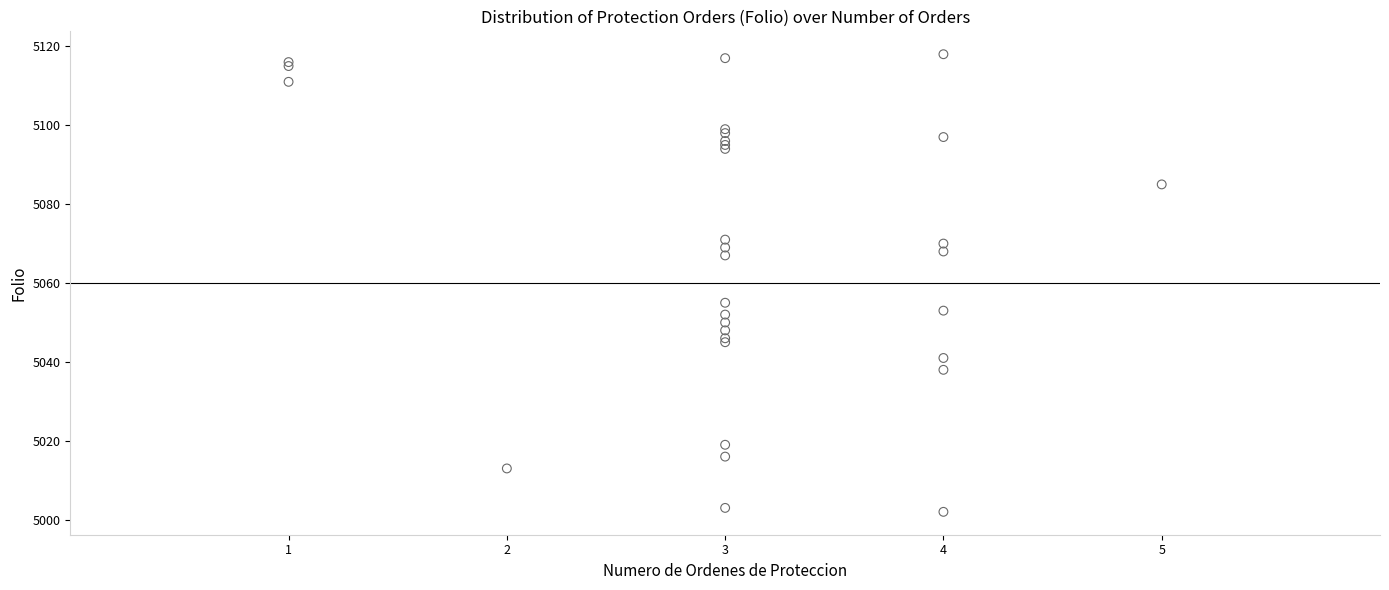

What Y value in the scatter plot is closest to 5060?

5055